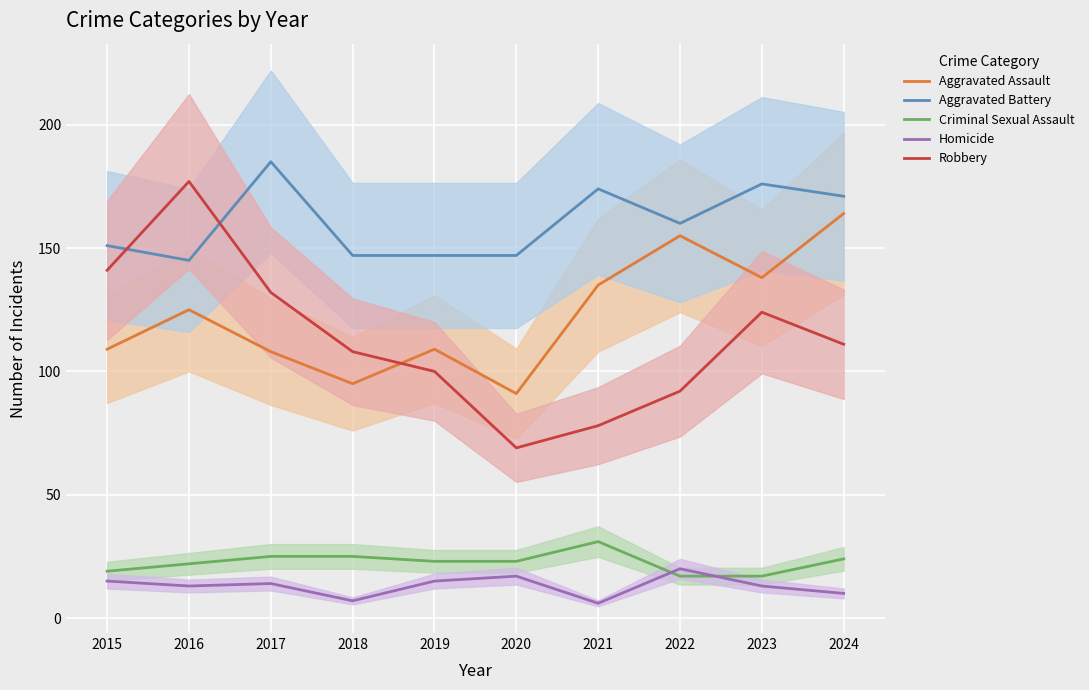

True or false: Homicide has a value of 9 at 2018.

False